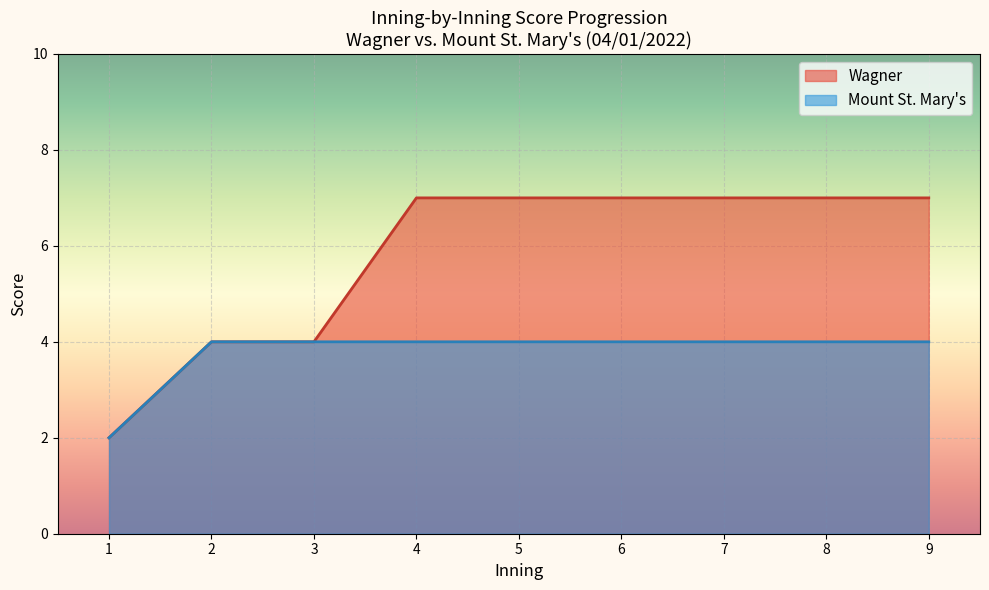

What is the value of the Mount St. Mary's point at the 1st from the left?

2